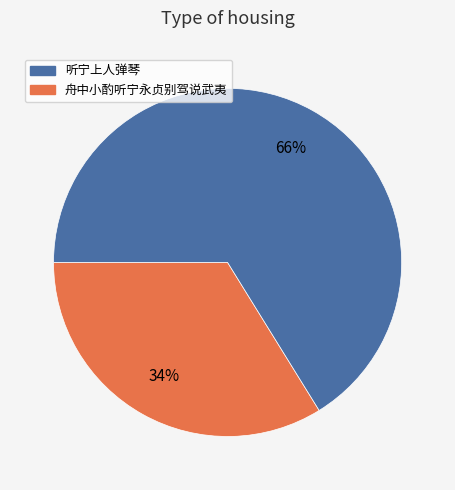

Does any single category account for the majority?

Yes